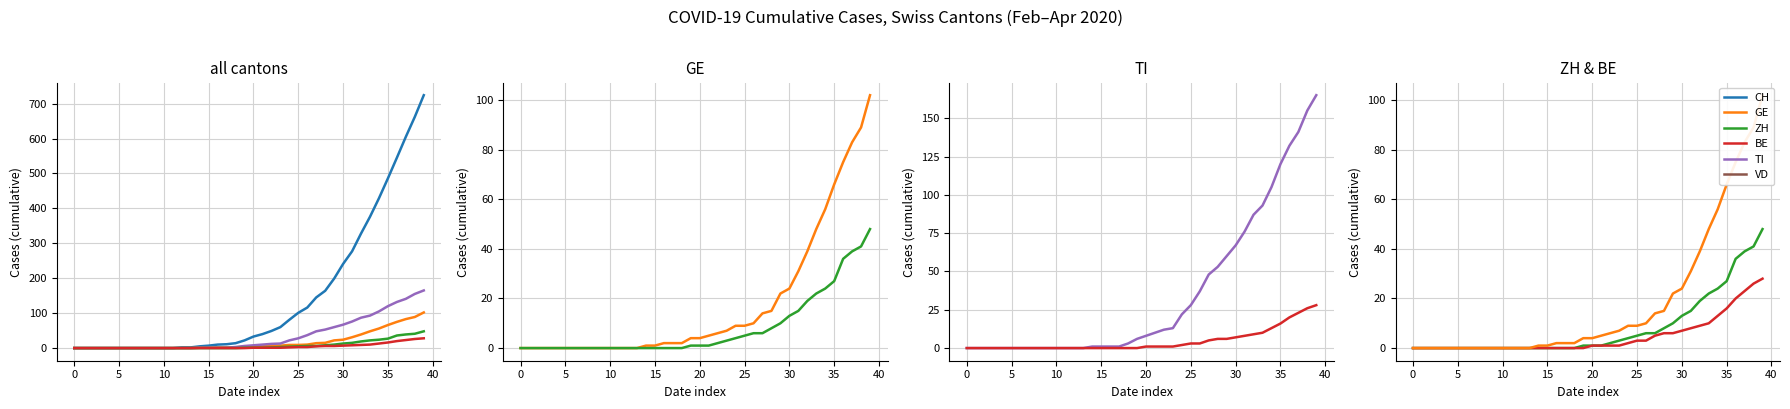

How many values in the CH series exceed 33?

19